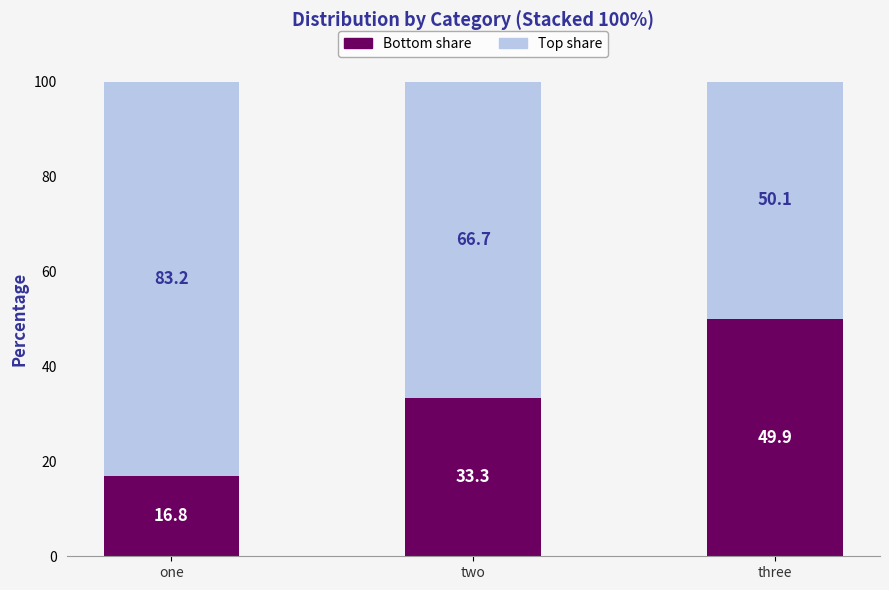

What is the total value across all series at one?

100.0